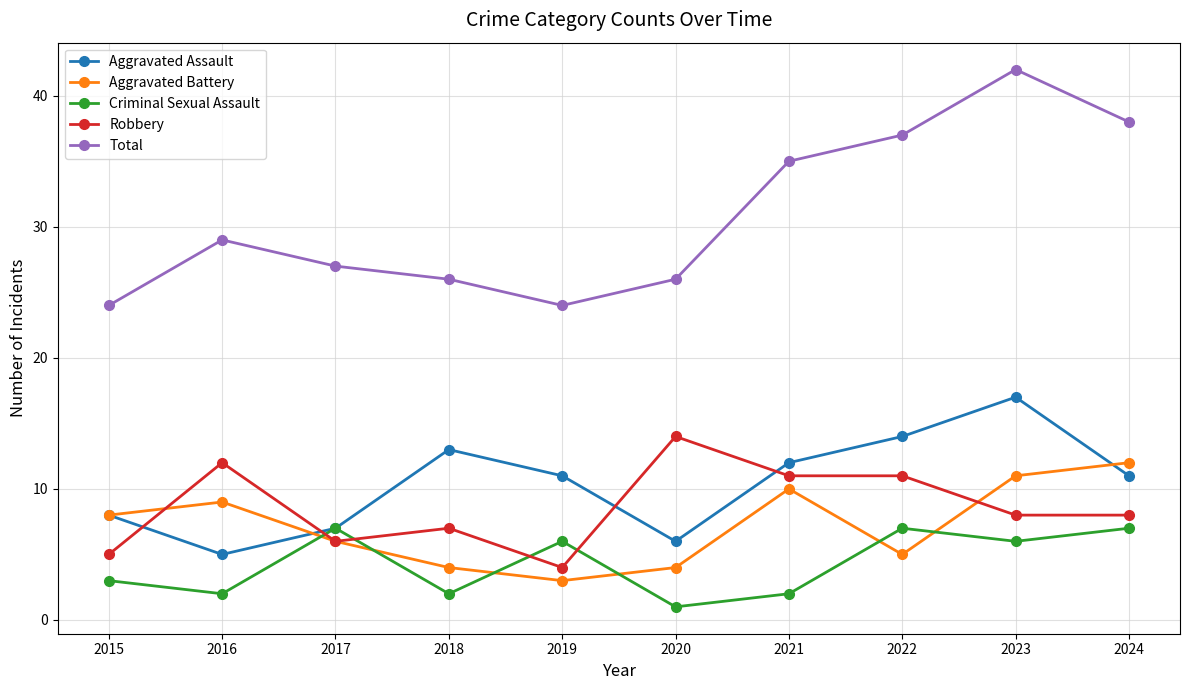

What is the total value across all series at 2024?

76